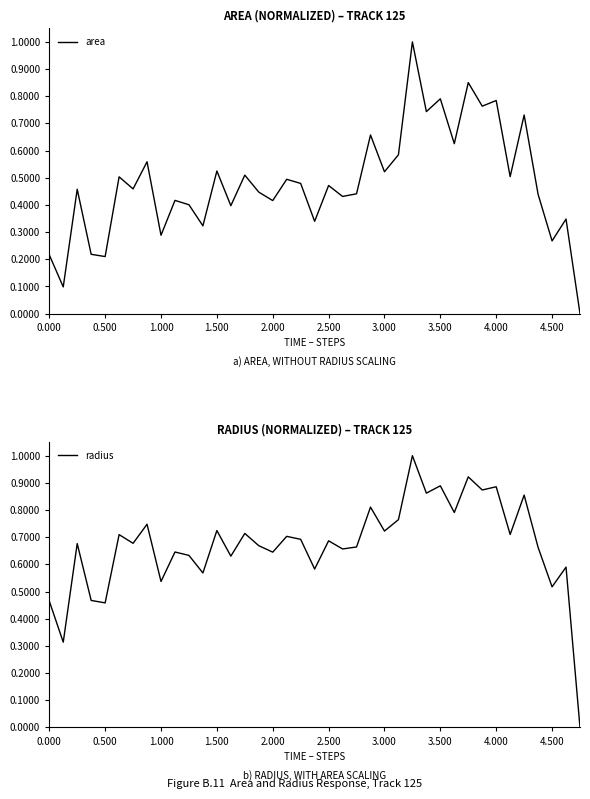

True or false: area has a value of 0.6 at 2.000.

False